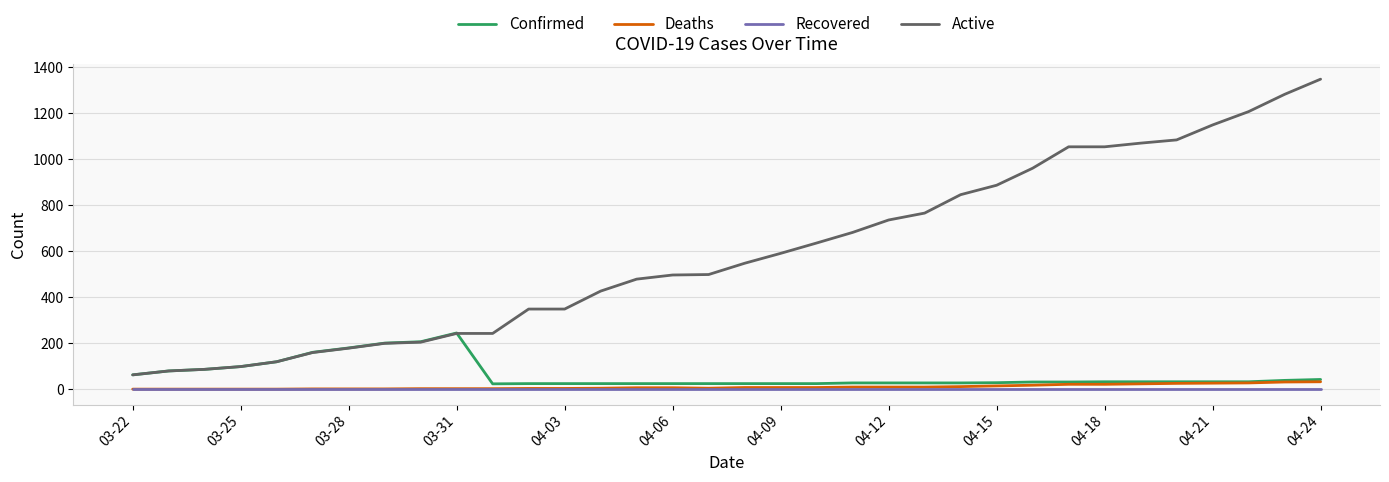

Which series has the largest range (max minus min)?

Active